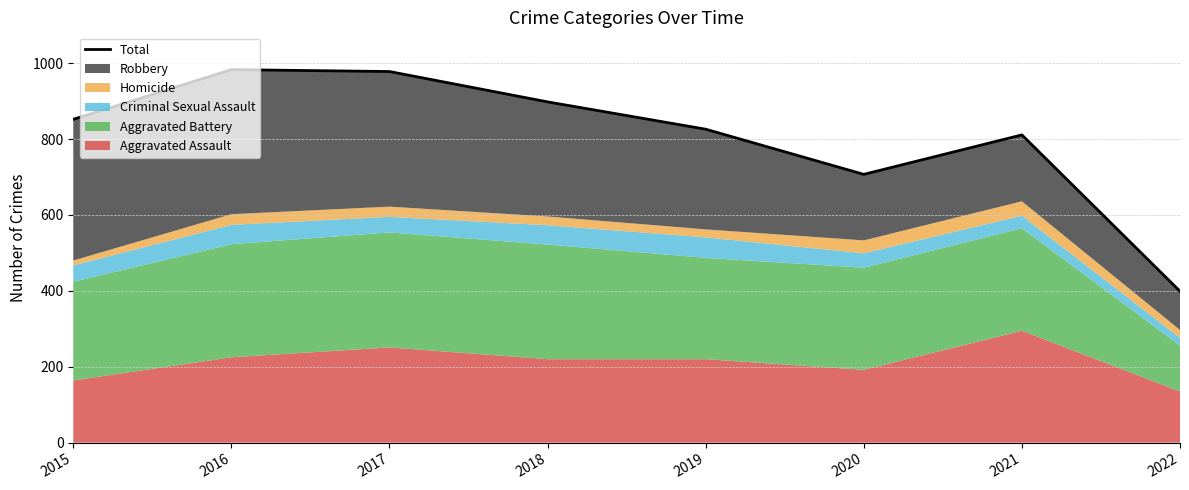

The chart shows a value of 983 at 2016. True or false?

True